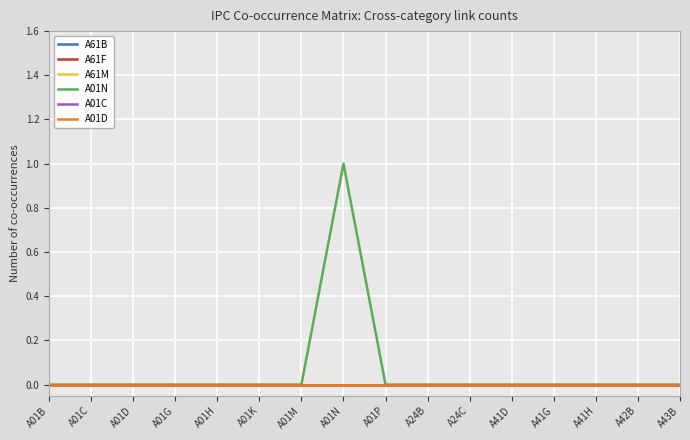

The A61B series shows 0 at A01N. True or false?

True